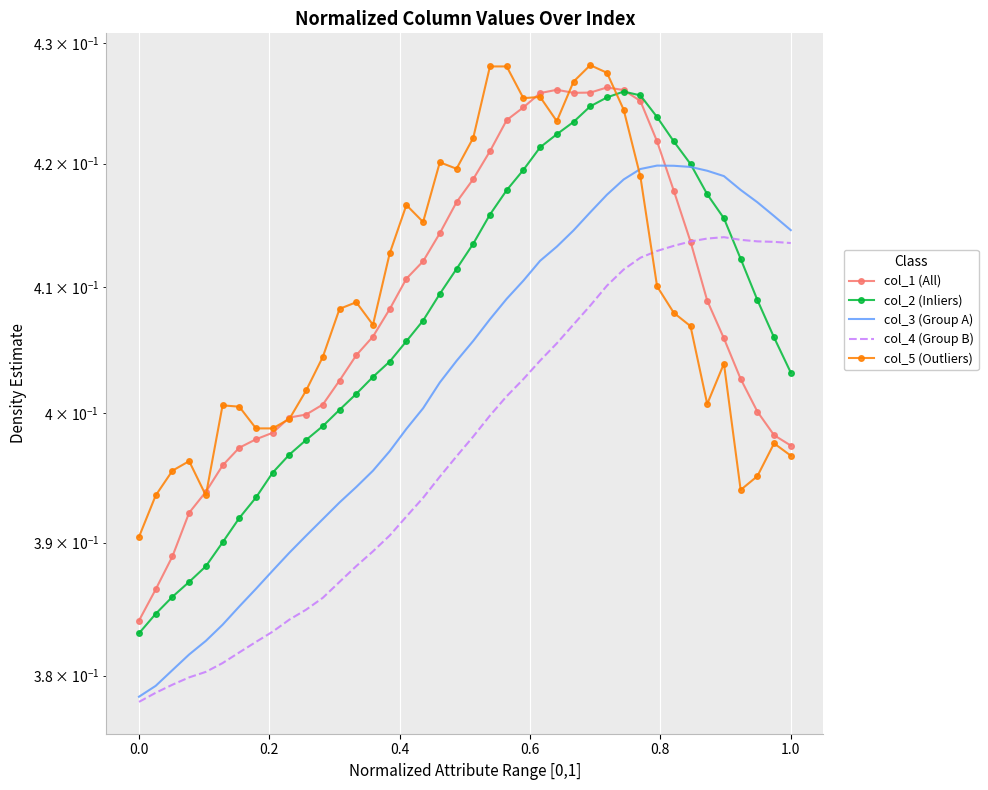

Is this an area chart (filled region under the line)?

No